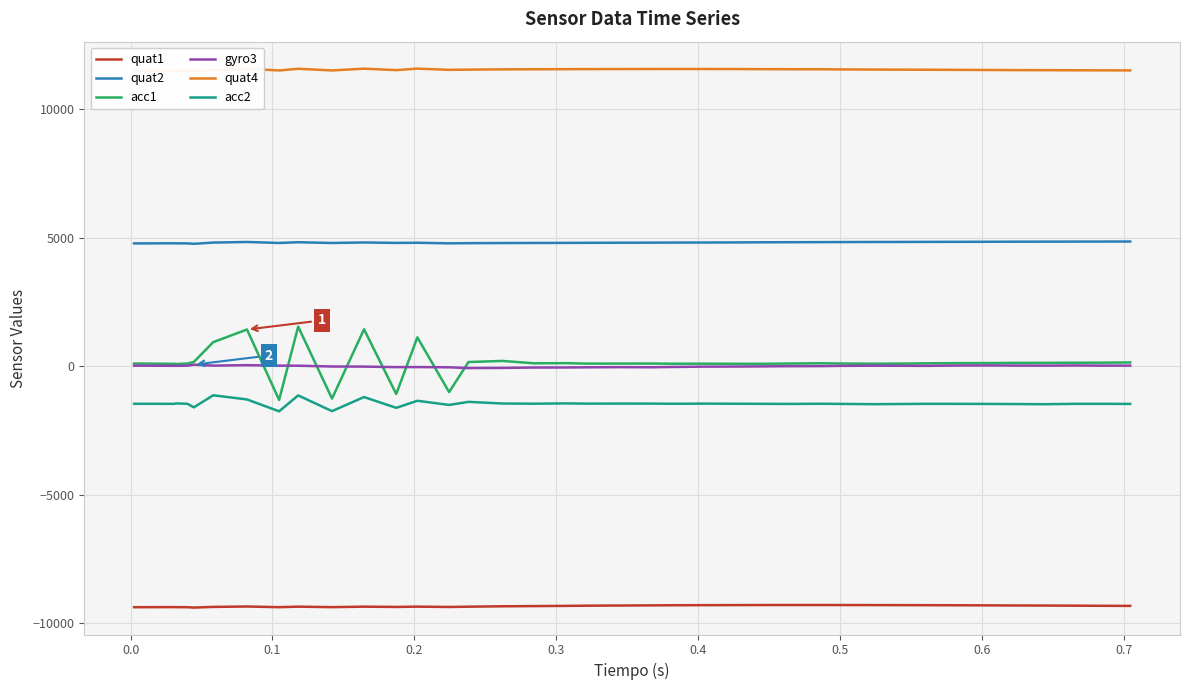

True or false: quat2 and acc1 intersect in this chart.

False